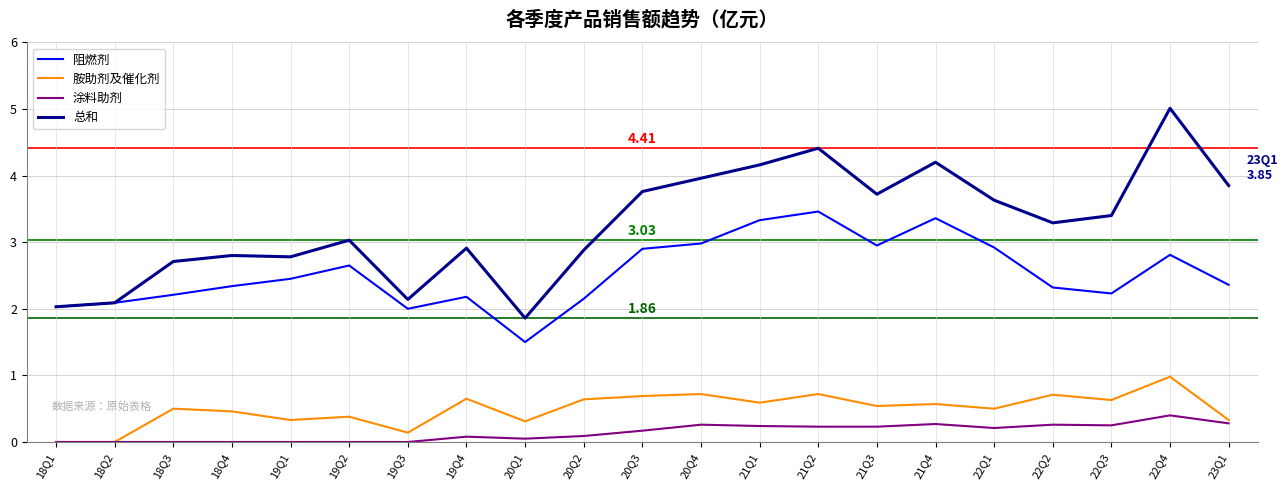

Rank the series at 19Q1 from highest to lowest value.

总和, 阻燃剂, 胺助剂及催化剂, 涂料助剂